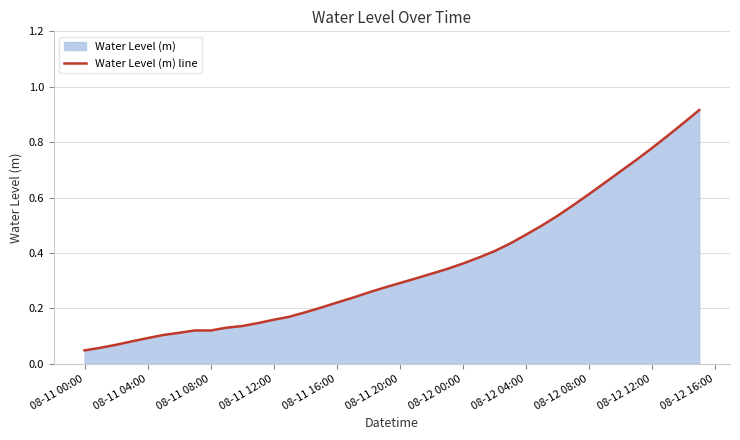

What is the sum of all values?

13.9